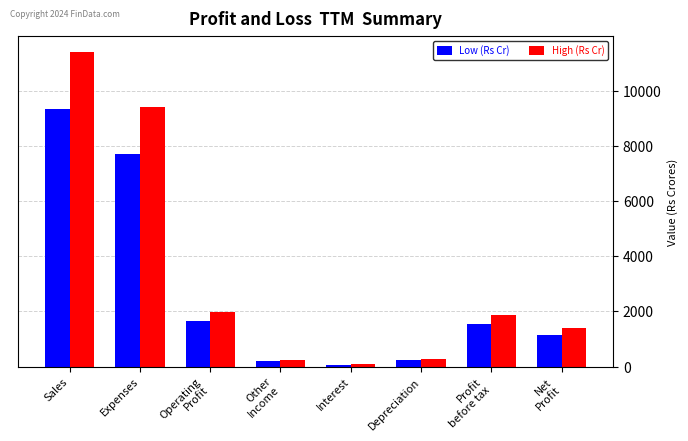

What position from the right is Interest?

4